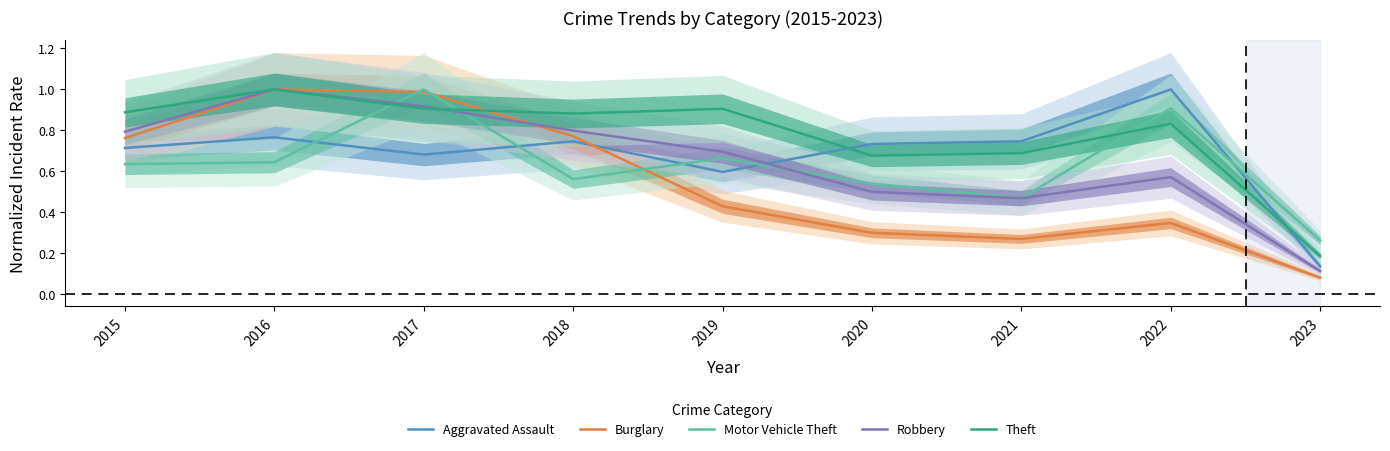

Does the chart display data point markers on the line(s)?

No